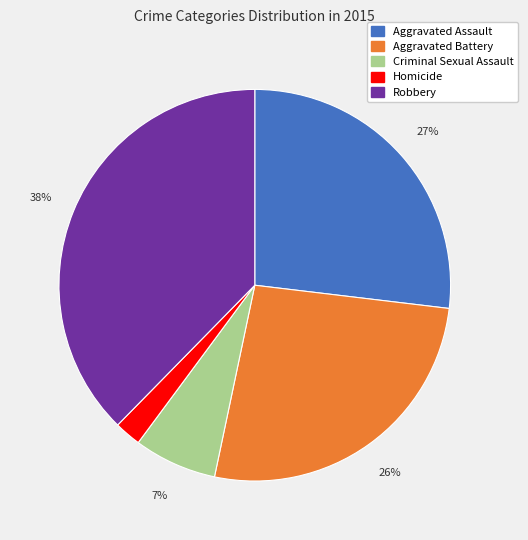

Combined, do Homicide and Criminal Sexual Assault account for over 50%?

No